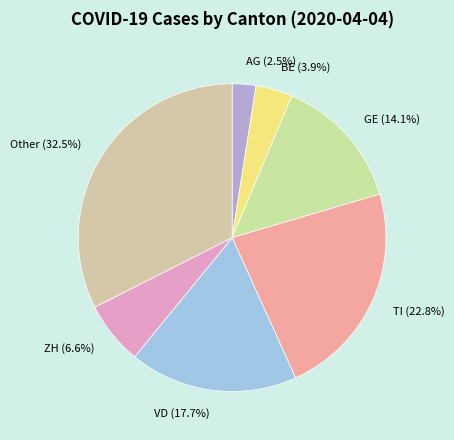

Count the number of slices in the pie.

7